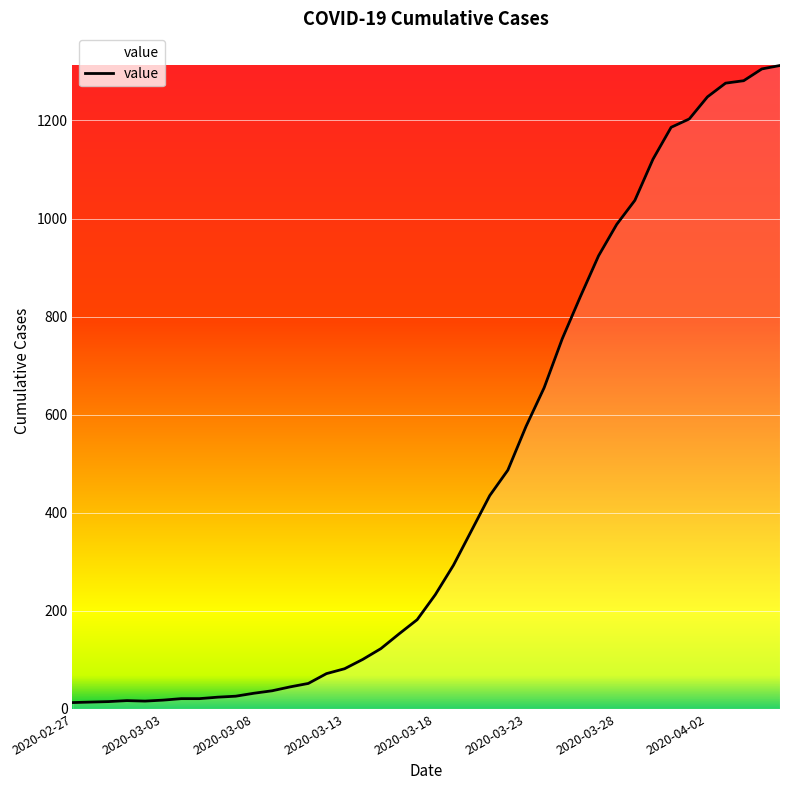

What is the greatest value displayed?

1312